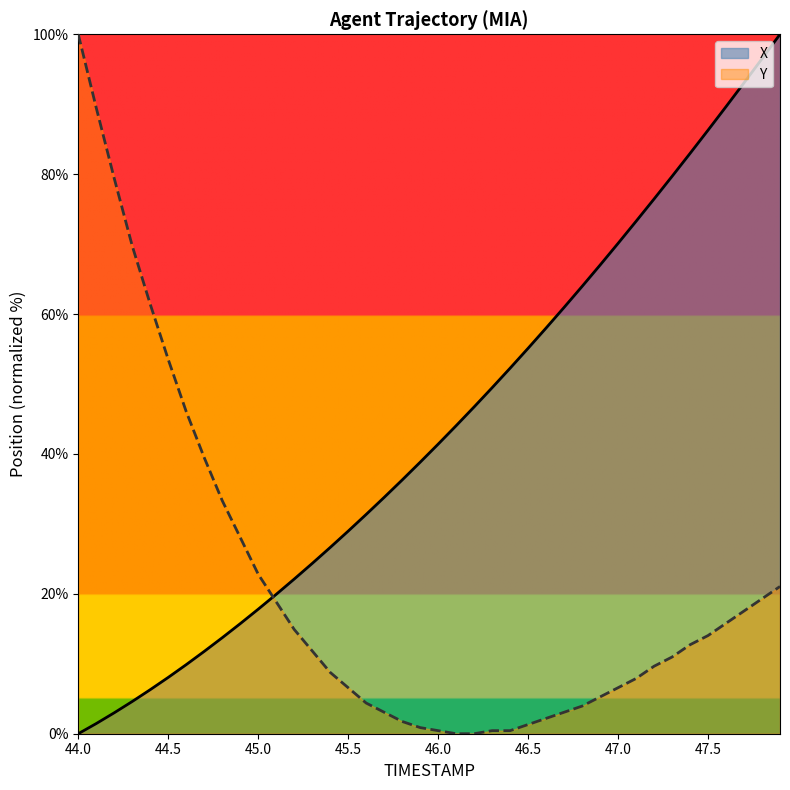

Between 46.6 and 44.3, which is larger?

46.6